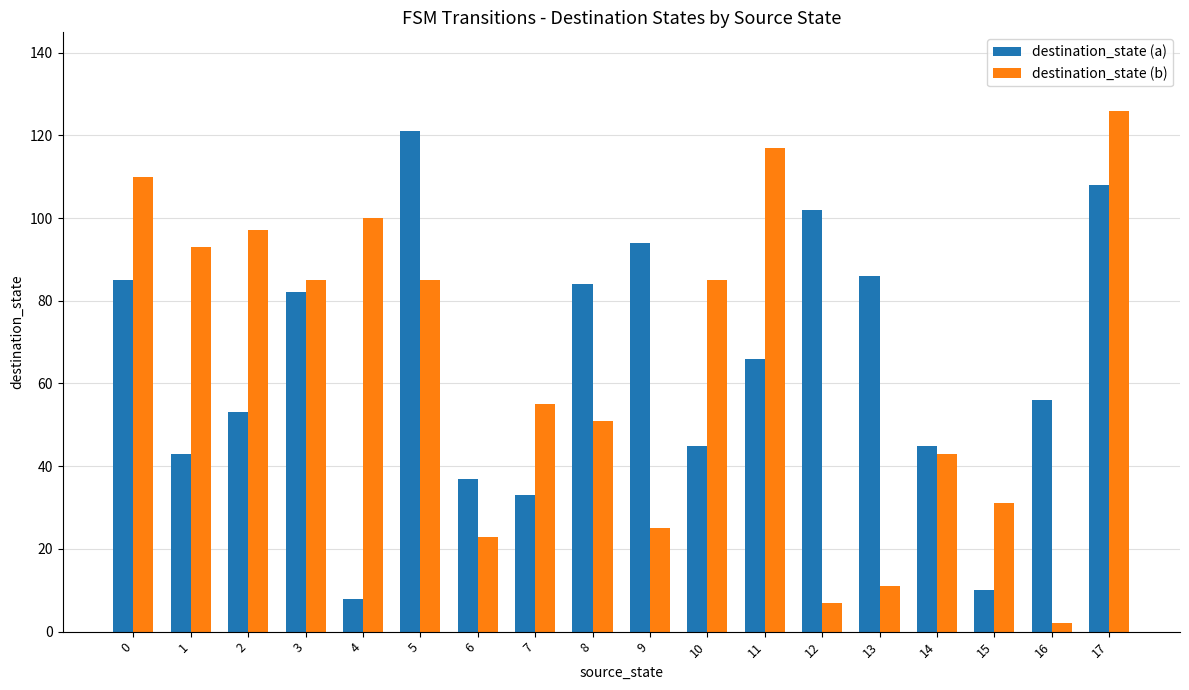

Rank the series by their maximum value, from lowest to highest.

destination_state (a), destination_state (b)